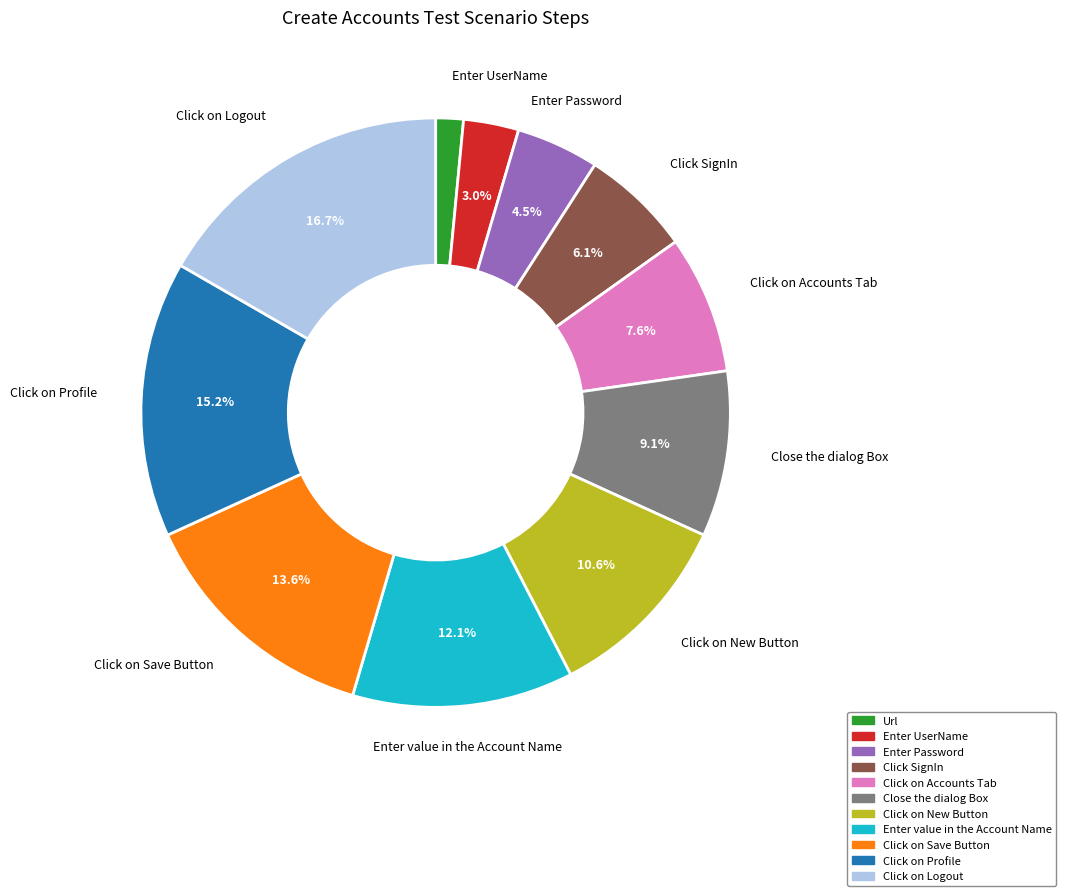

Does Enter Password account for over 50% of the chart?

No